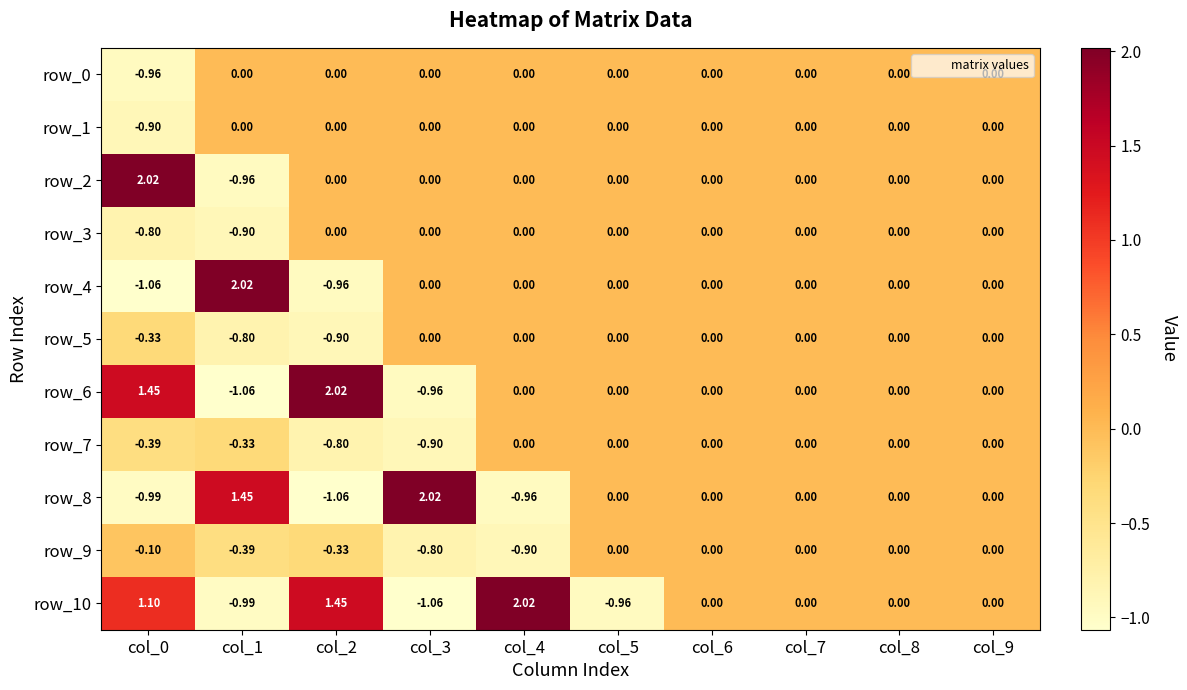

What value does the row_2 series have at col_0?

2.0